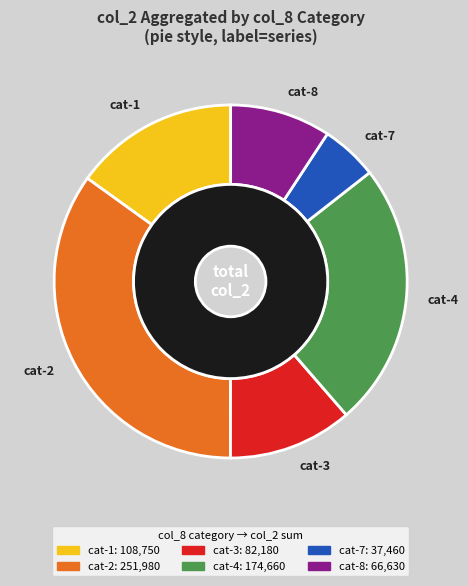

What is the change in value from 1 to 3?

-26570